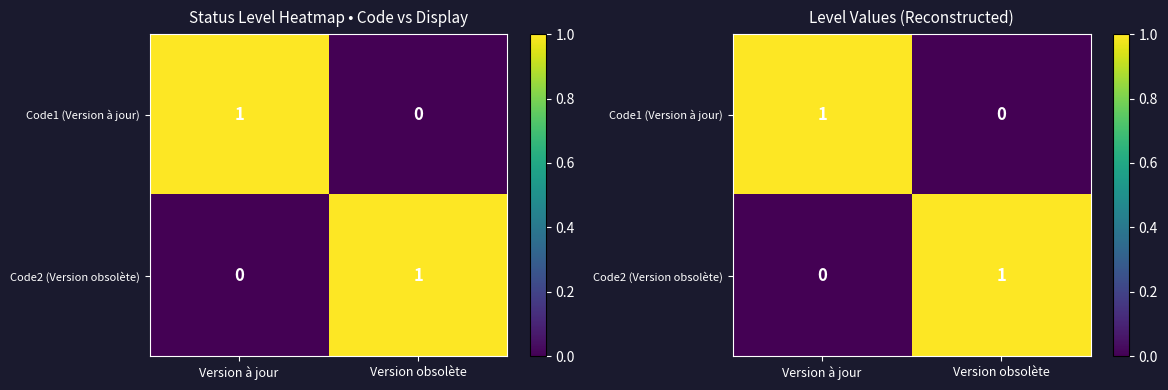

What is the difference between the maximum and minimum values in the Code2 (Version obsolète) series?

1